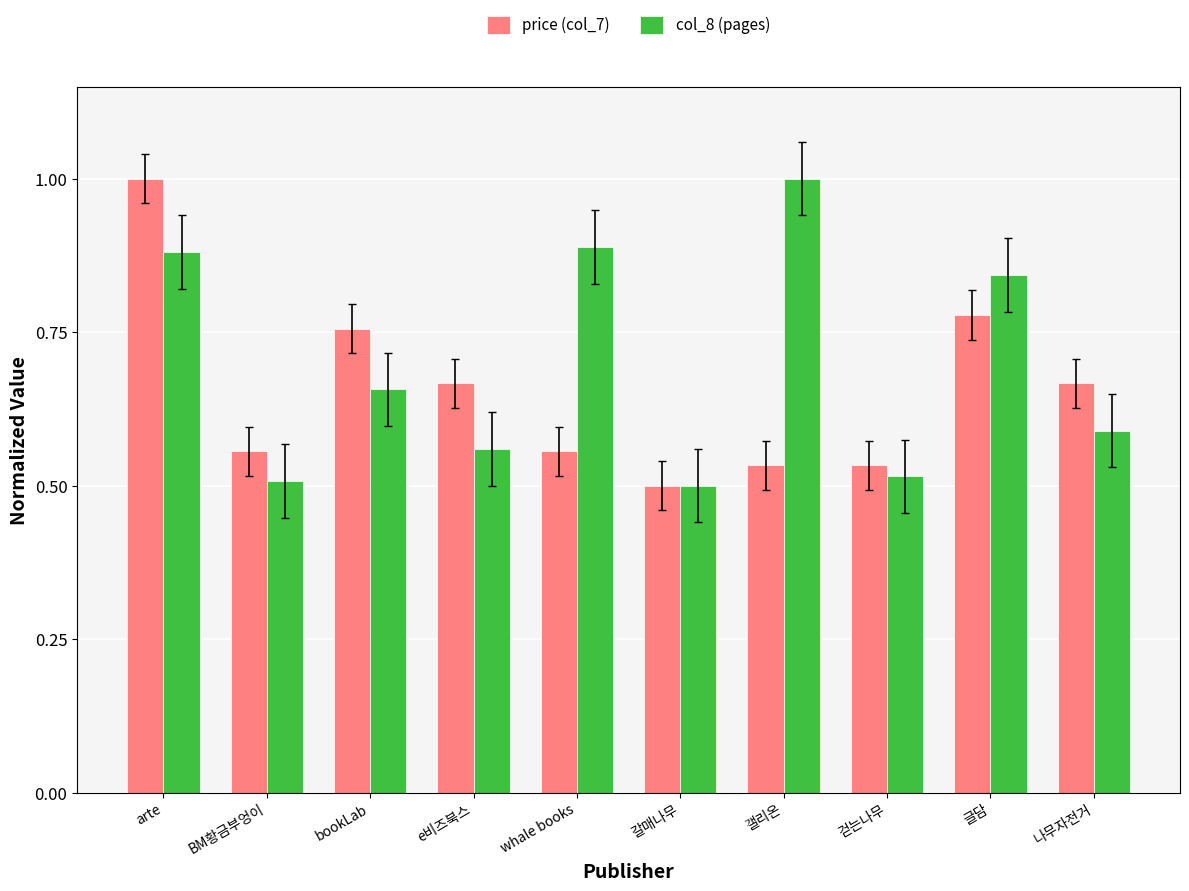

Is the value of price (col_7) at 걷는나무 greater than the value of col_8 (pages) at 나무자전거?

No